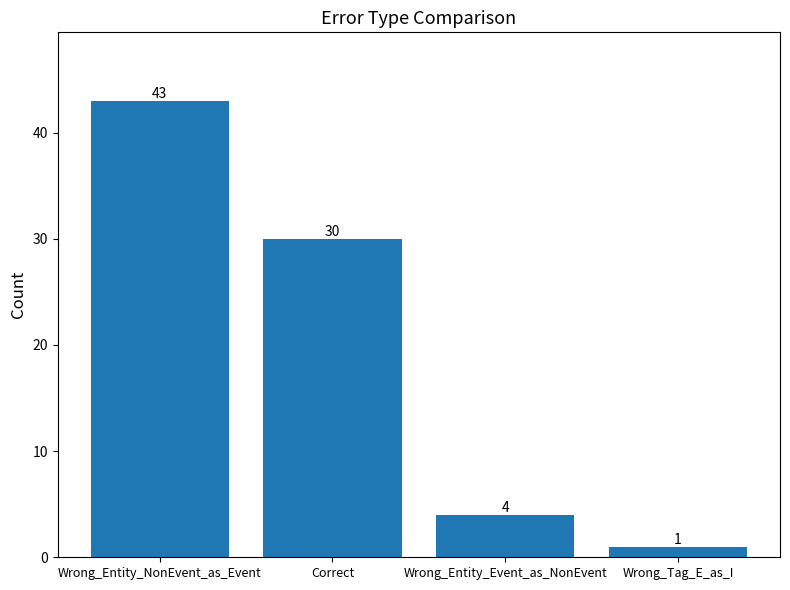

What position from the left is Wrong_Tag_E_as_I?

4